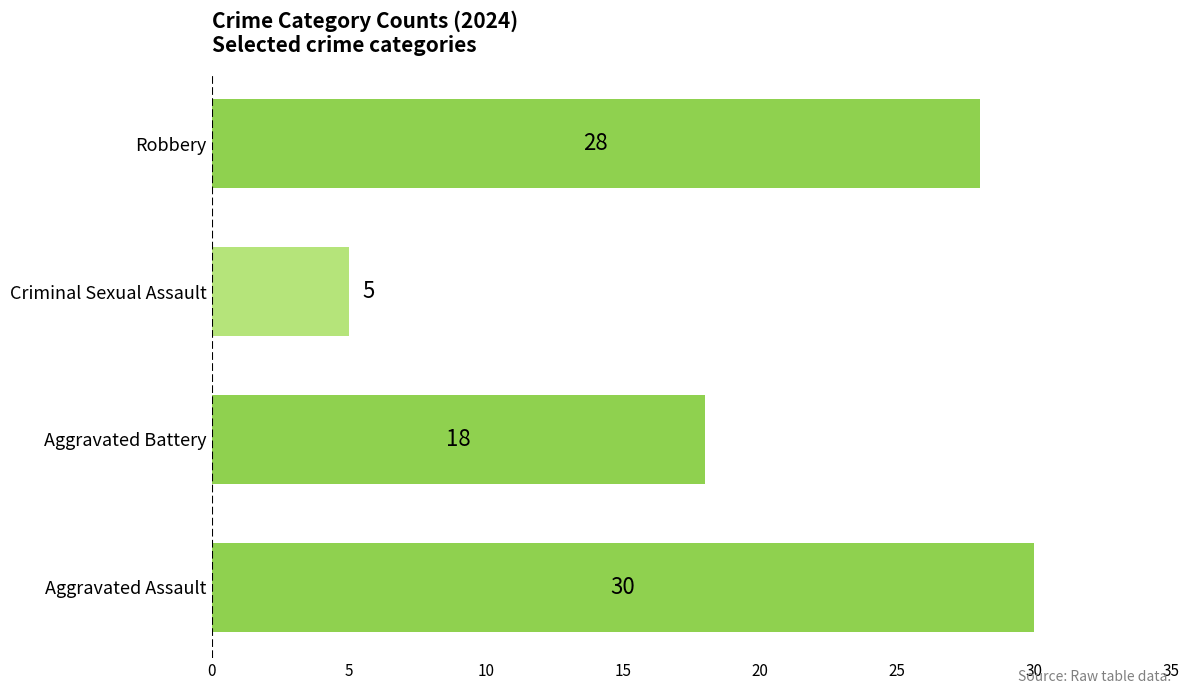

At which category does the chart reach its minimum across all series?

Criminal Sexual Assault